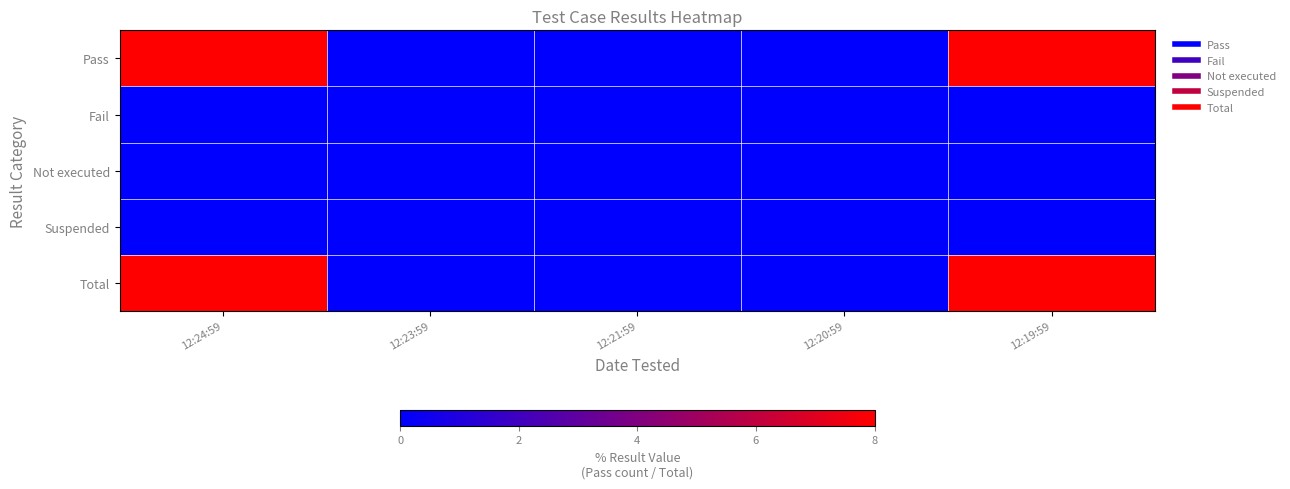

Reading left to right, list all the values displayed in this chart.

Pass: 12:24:59=8	12:23:59=0	12:21:59=0	12:20:59=0	12:19:59=8
Fail: 12:24:59=0	12:23:59=0	12:21:59=0	12:20:59=0	12:19:59=0
Not executed: 12:24:59=0	12:23:59=0	12:21:59=0	12:20:59=0	12:19:59=0
Suspended: 12:24:59=0	12:23:59=0	12:21:59=0	12:20:59=0	12:19:59=0
Total: 12:24:59=8	12:23:59=0	12:21:59=0	12:20:59=0	12:19:59=8